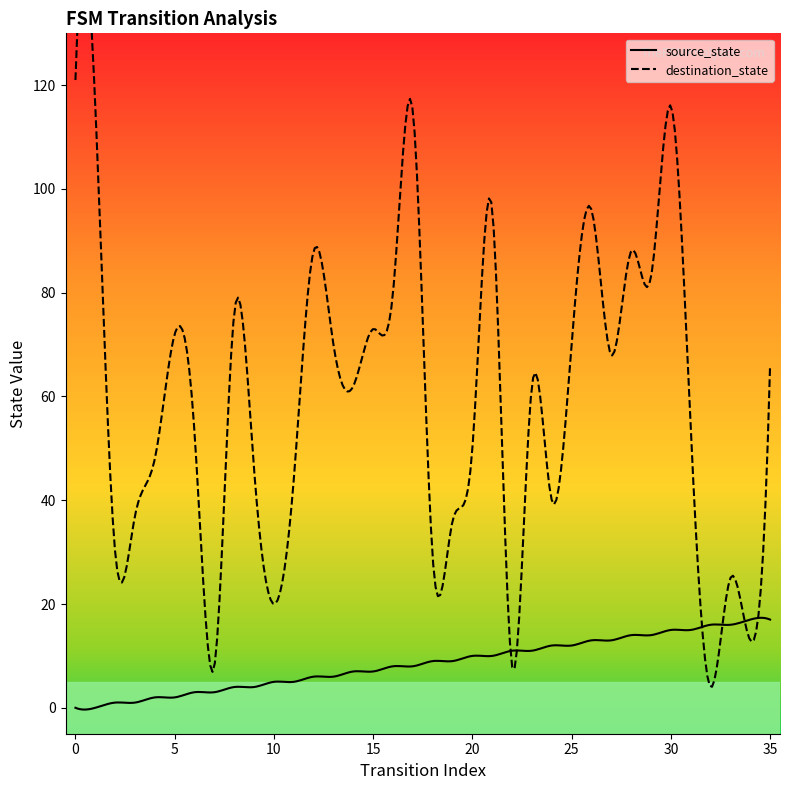

What is the difference between the destination_state values at 2 and 26?

66